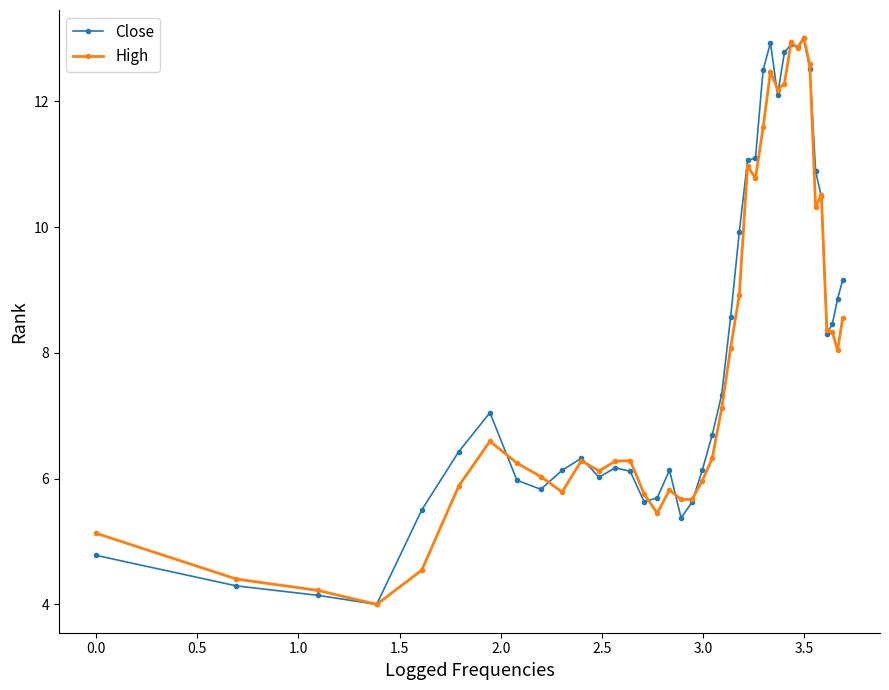

What is the value of the High point at the 29th from the left?

12.2